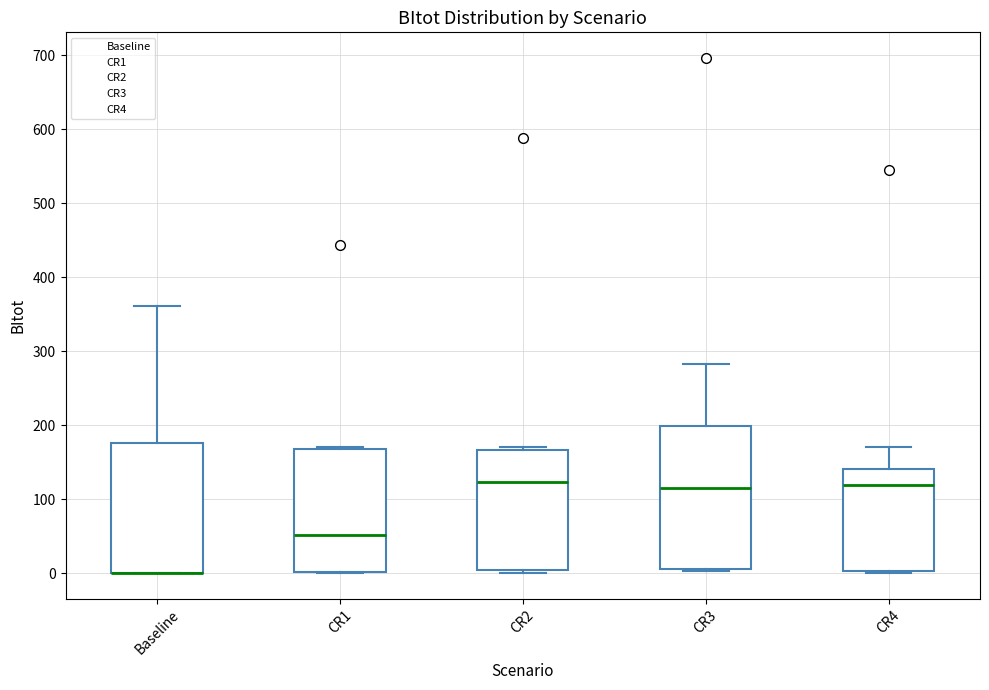

Where is the lower edge of the box for CR4 on the y-axis? The values are not printed on the chart, so give them approximately, as read against the axis.

0